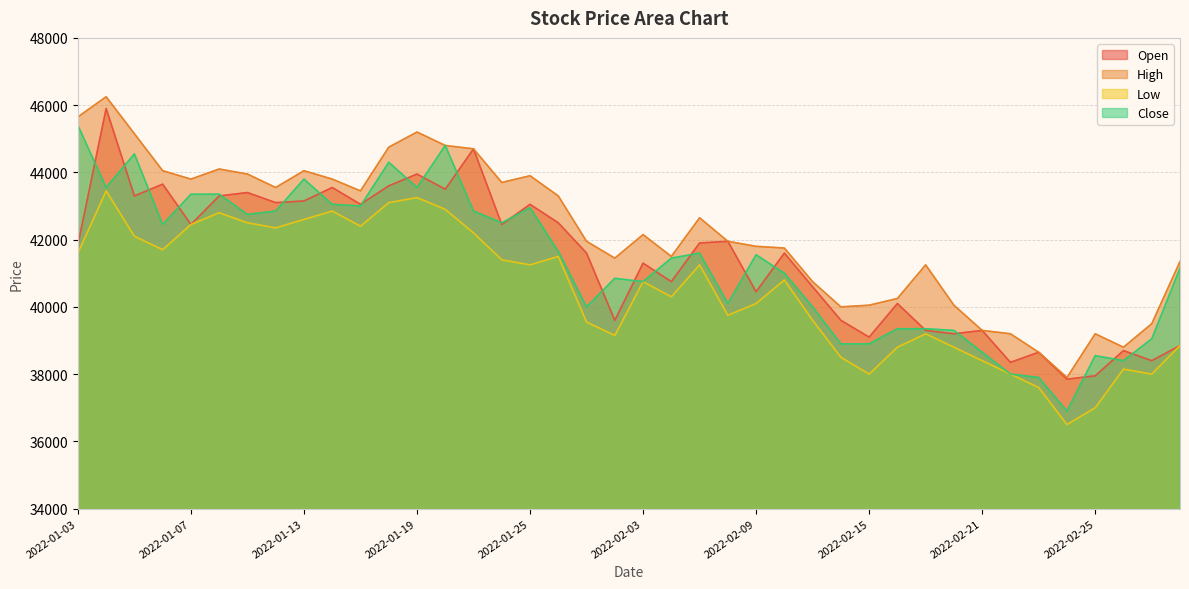

Which category has the lowest value in the Low series?

2022-02-24